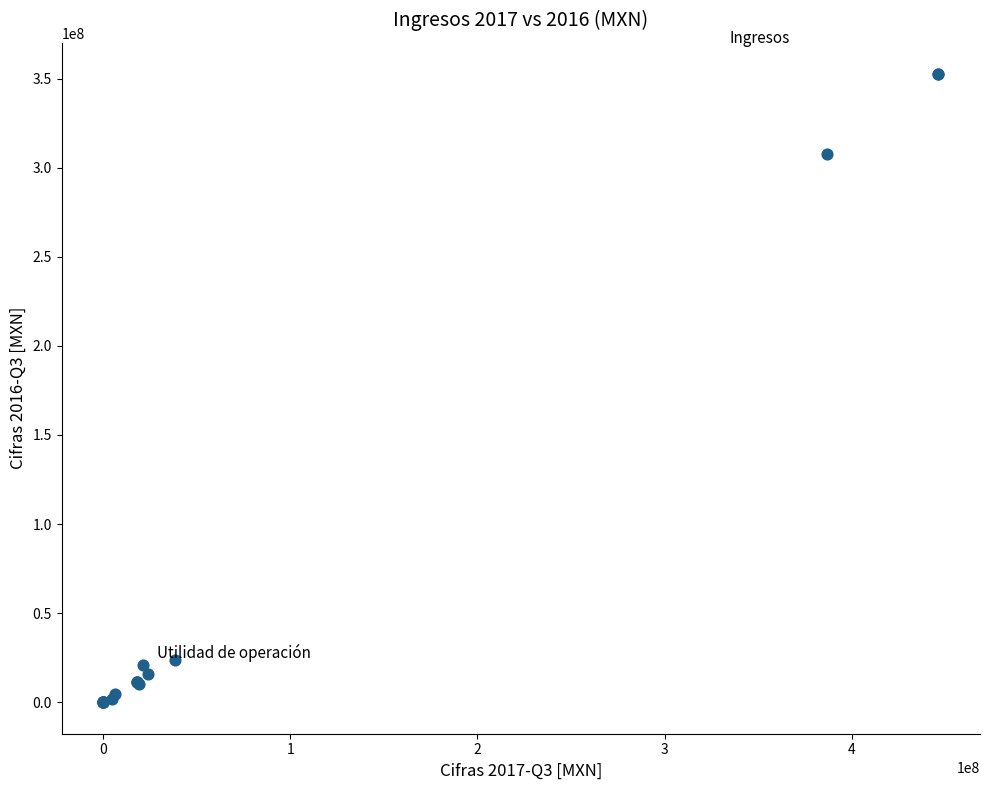

What Y value in the scatter plot is closest to 176212500?

307604000